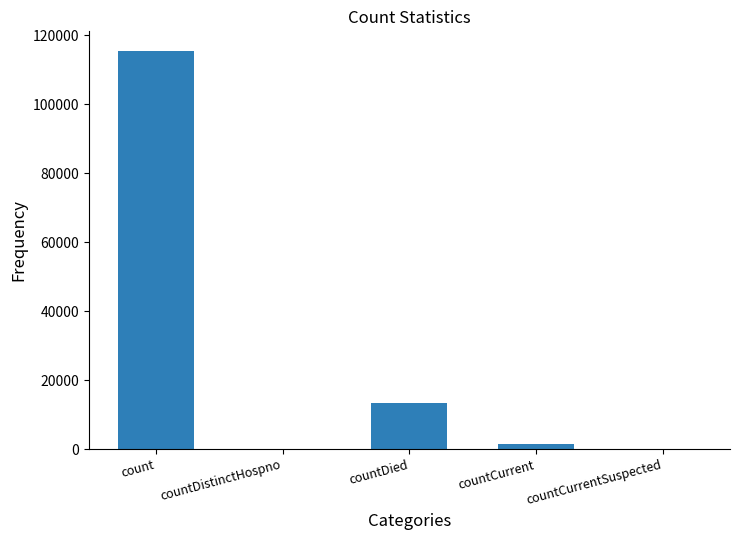

Approximately how many times larger is the value at count compared to countDied?

8.6